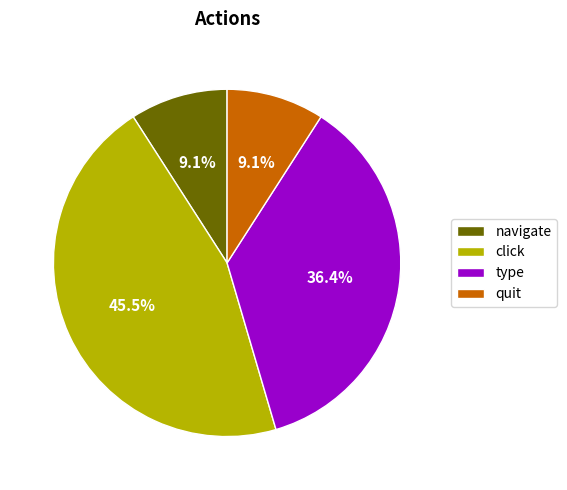

Is type the majority of the pie?

No